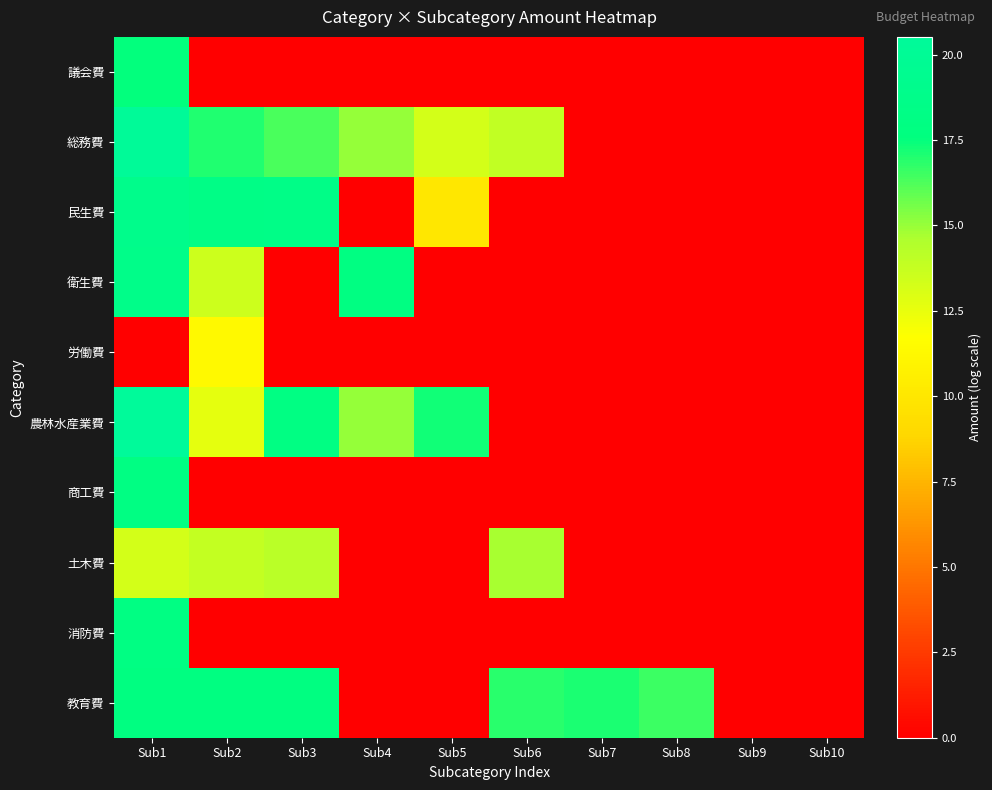

At Sub5, list the series in order from smallest to largest.

議会費, 衛生費, 労働費, 商工費, 土木費, 消防費, 教育費, 民生費, 総務費, 農林水産業費